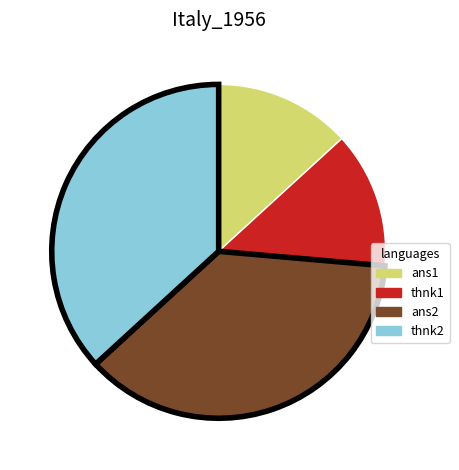

Is there a majority slice in this chart?

No